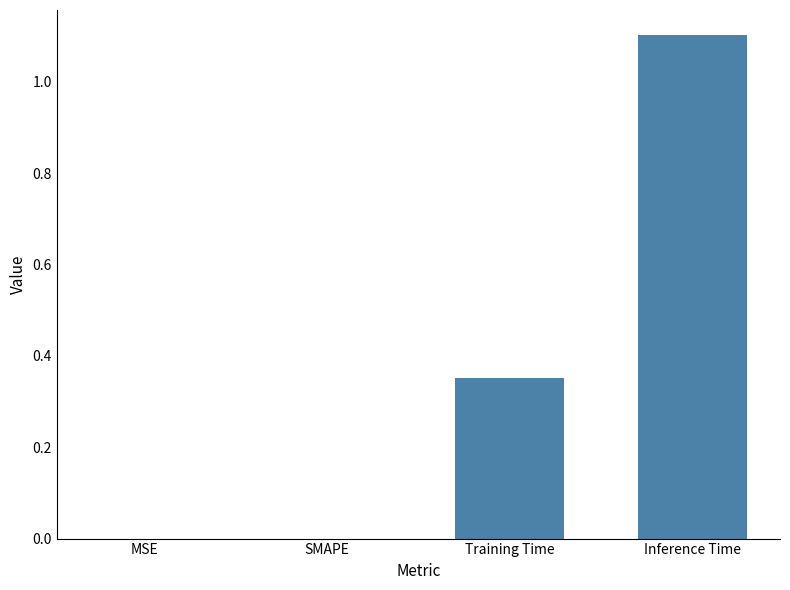

Is it true that the value at Inference Time is 1.8?

False